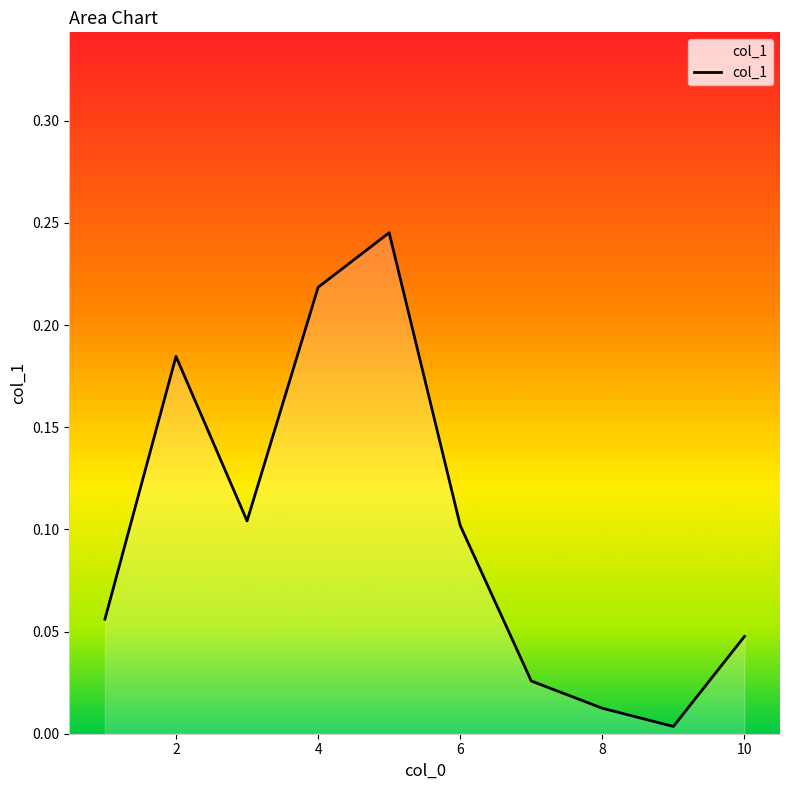

Reading right to left, what are all the values shown in this chart?

0.0	0.0	0.0	0.0	0.1	0.2	0.2	0.1	0.2	0.1